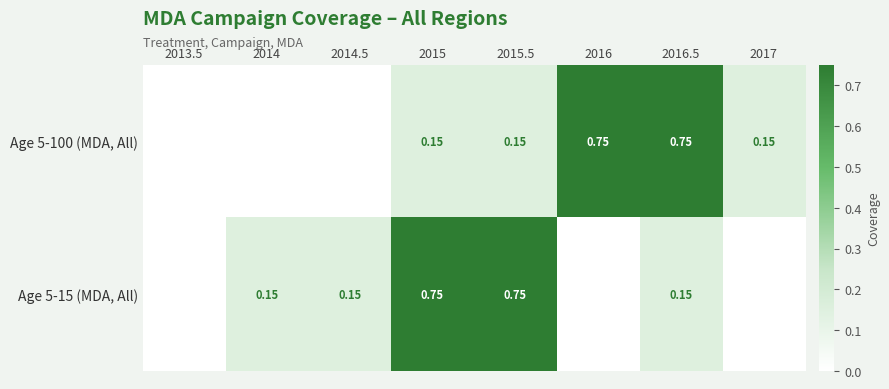

How many values in the Age 5-100 (MDA, All) series exceed 0?

5